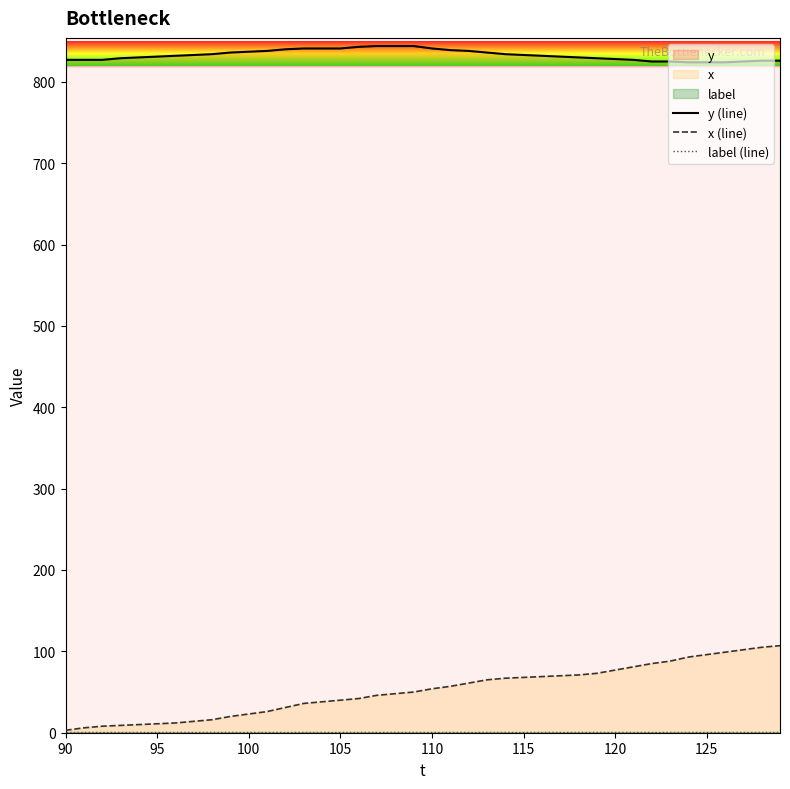

What is the greatest value displayed?

844